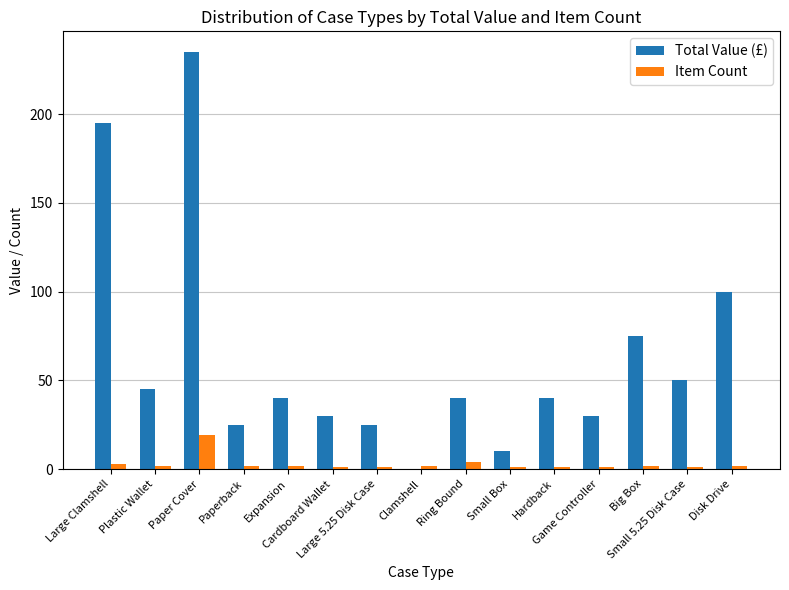

Reading left to right, transcribe all the data shown in this chart.

Total Value (£): 195	45	235	25	40	30	25	0	40	10	40	30	75	50	100
Item Count: 3	2	19	2	2	1	1	2	4	1	1	1	2	1	2